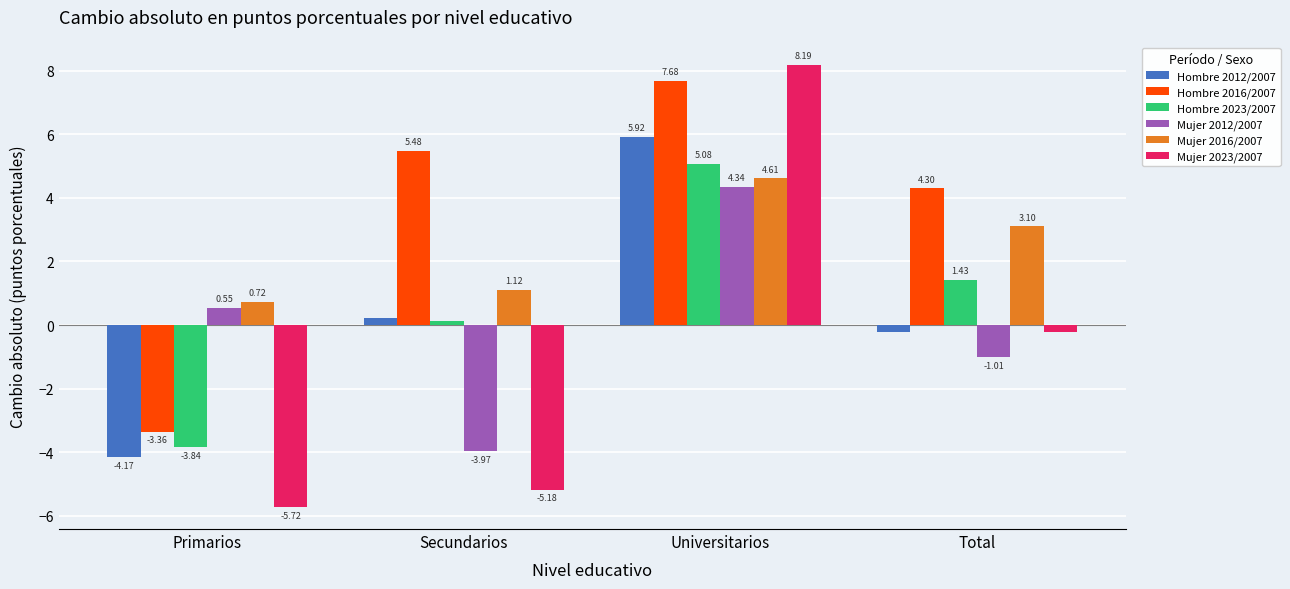

List the series in order of their peak value, lowest first.

Mujer 2012/2007, Mujer 2016/2007, Hombre 2023/2007, Hombre 2012/2007, Hombre 2016/2007, Mujer 2023/2007